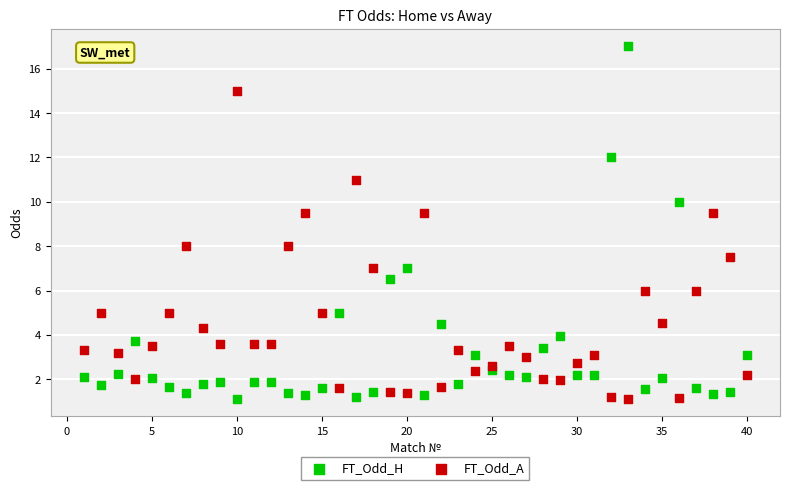

Across all data points, what is the range of Y values (max minus min)?

15.9